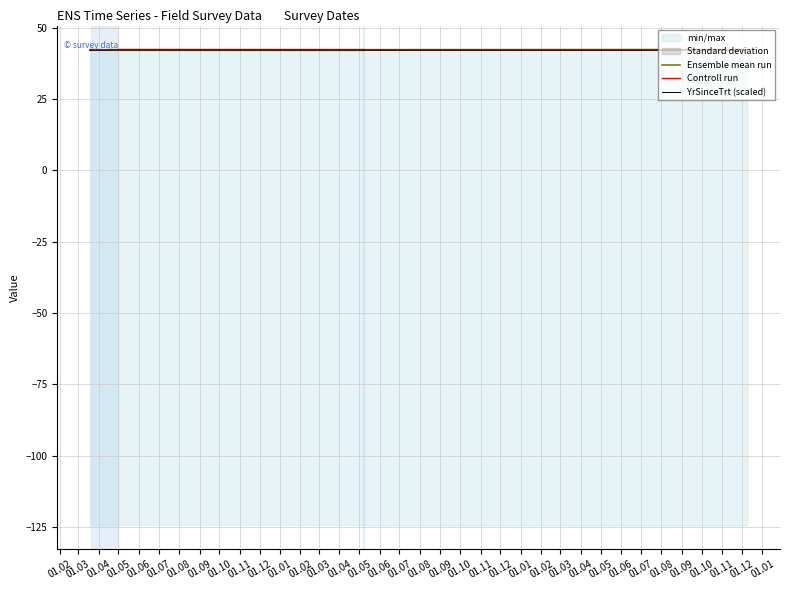

Which series changed the most between 01.02 and 01.04?

Ensemble mean run